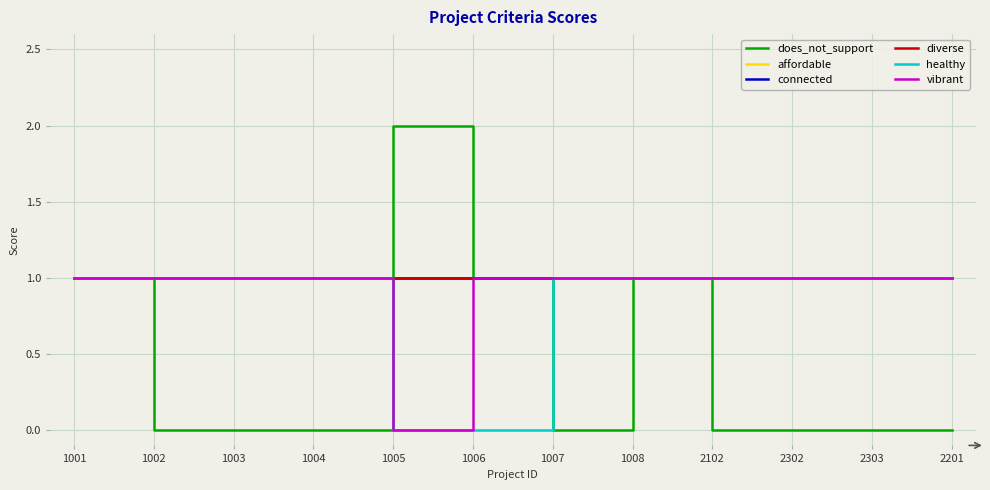

What is the value of the healthy point at the 4th from the left?

1